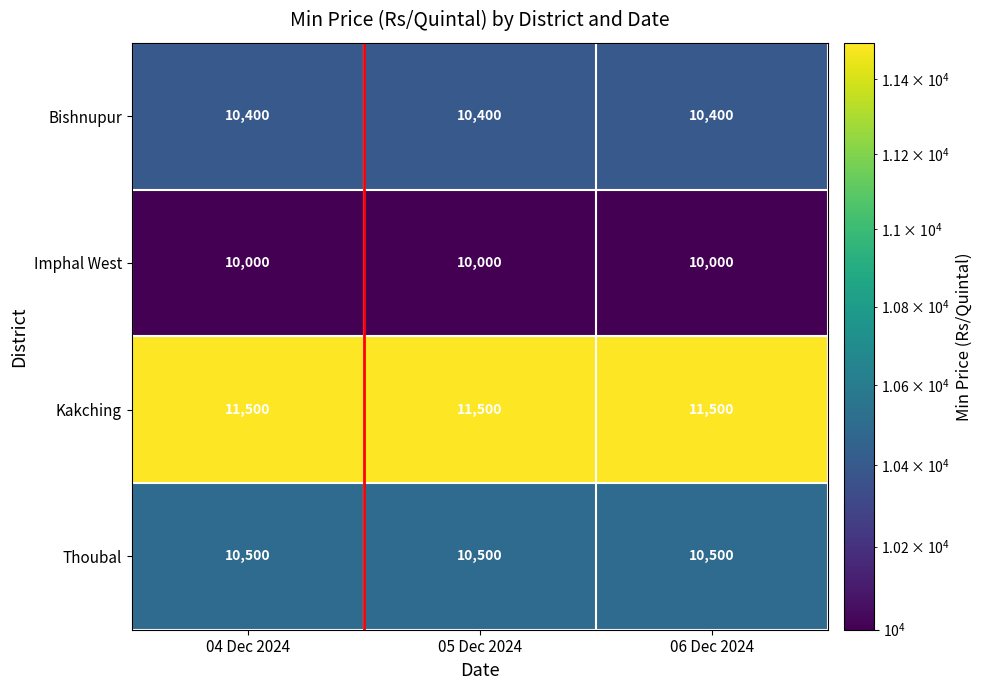

What is the difference between the highest and lowest values at 04 Dec 2024?

1500